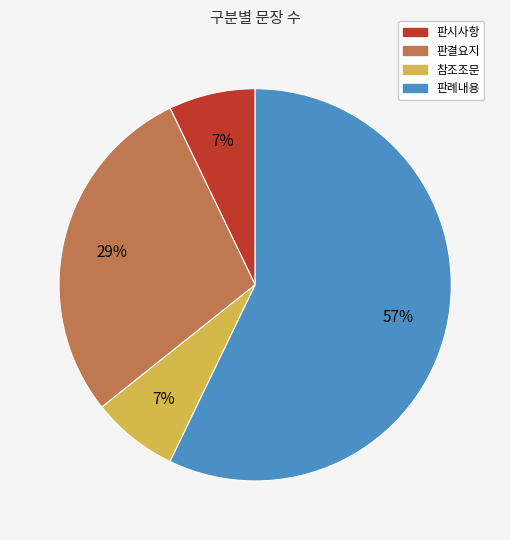

Is 판례내용 the majority of the pie?

Yes